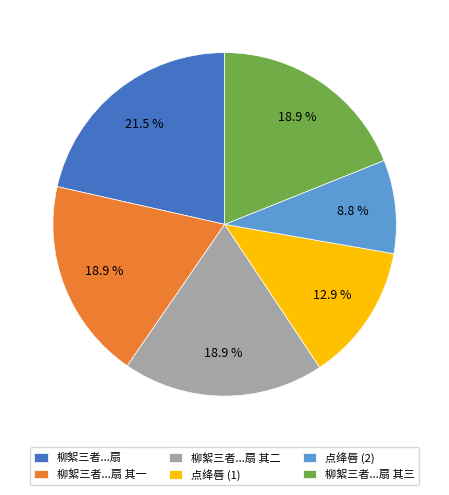

Do 柳絮三者...扇 and 柳絮三者...扇 其三 together represent more than half of the pie?

No